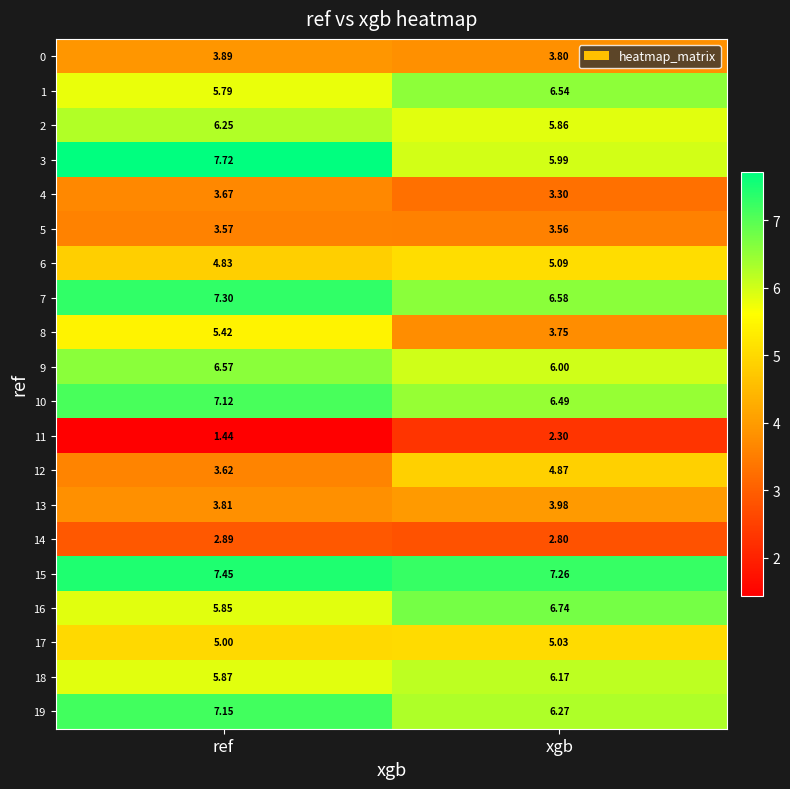

List the labels in order of 13 value, largest first.

xgb, ref